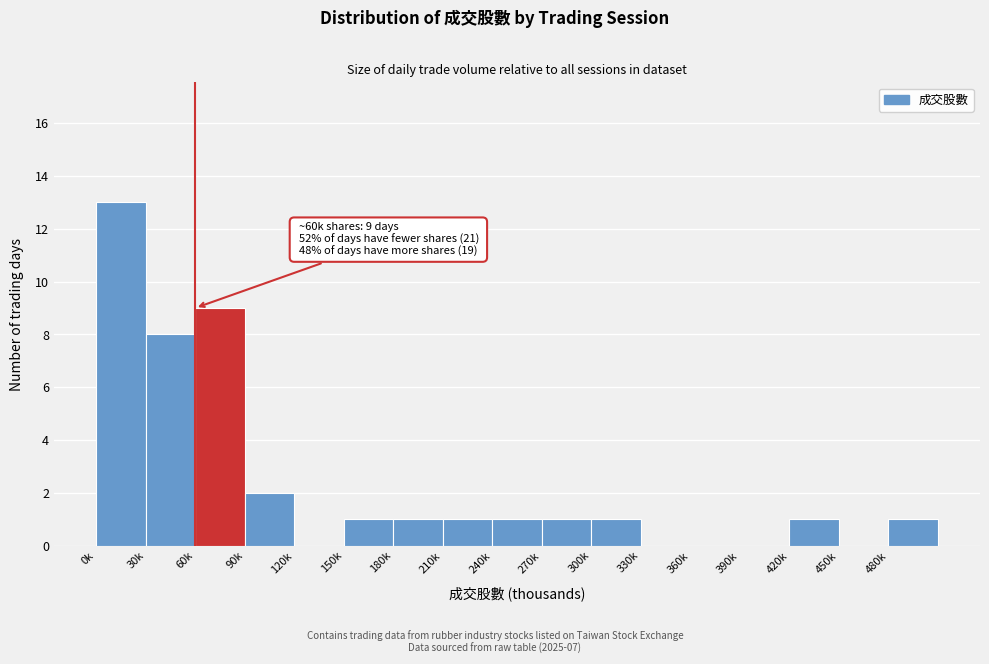

Reading left to right, transcribe all the data shown in this chart.

0k=13	30k=8	60k=9	90k=2	120k=0	150k=1	180k=1	210k=1	240k=1	270k=1	300k=1	330k=0	360k=0	390k=0	420k=1	450k=0	480k=1